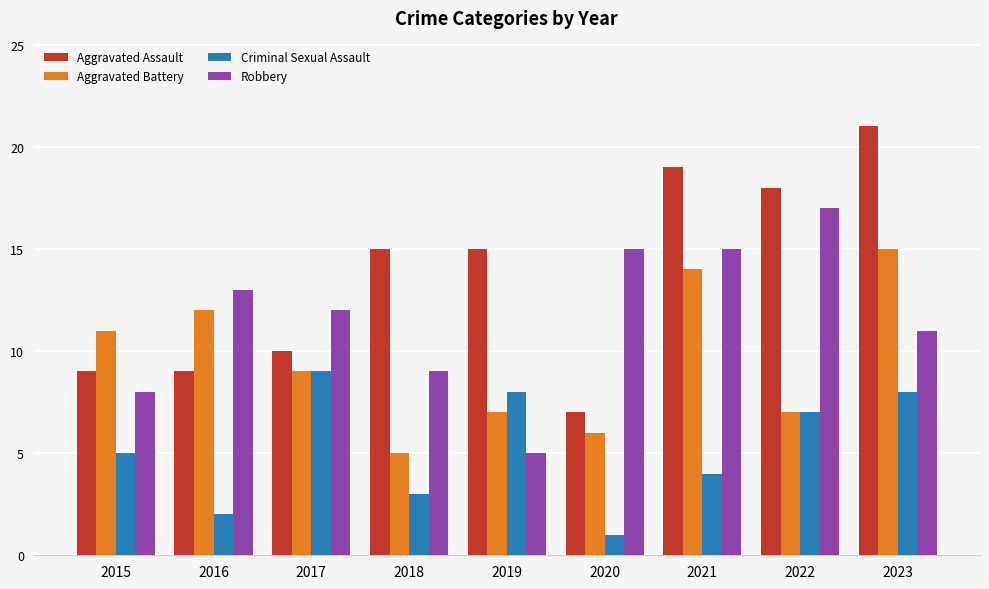

What value does the Aggravated Assault series have at 2021, to the nearest 5?

20